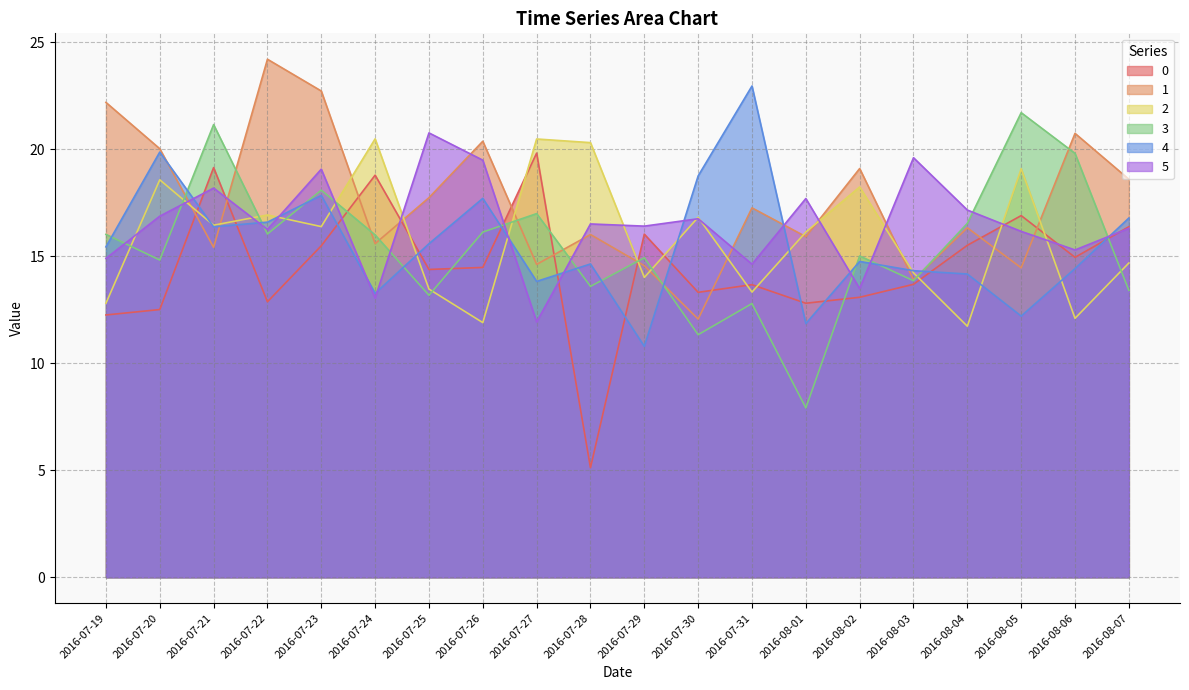

Is the value of 4 at 2016-07-22 greater than the value of 0 at 2016-07-22?

Yes